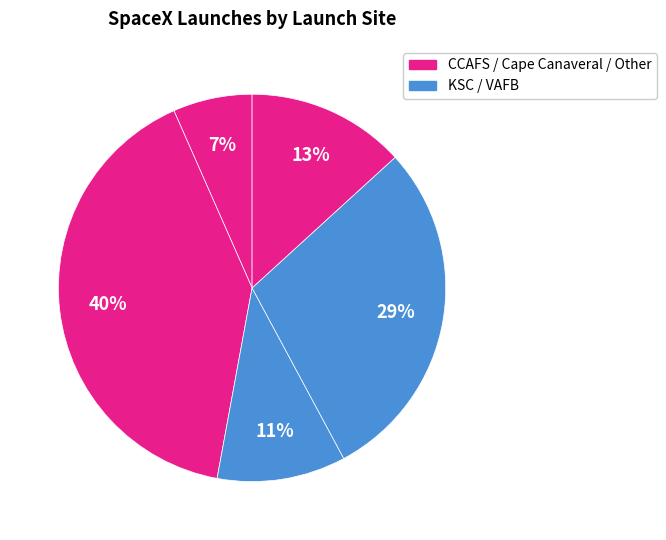

Count the number of slices in the pie.

5